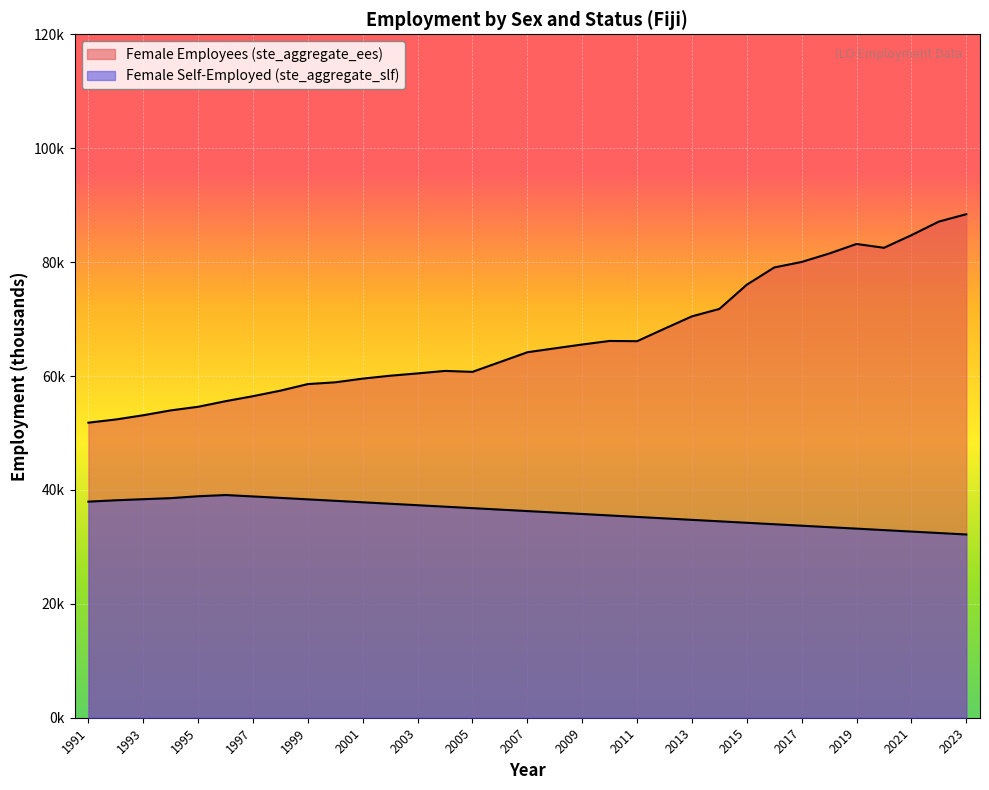

How many interior local peaks does the Female Employees (ste_aggregate_ees) series have?

3